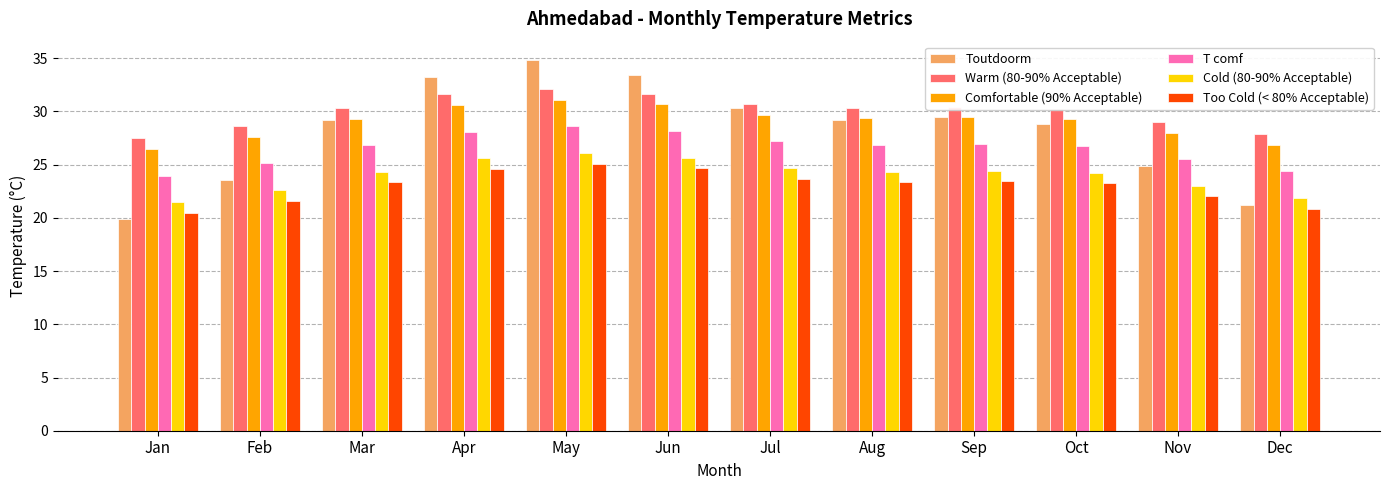

List the series in order of their peak value, highest first.

Toutdoorm, Warm (80-90% Acceptable), Comfortable (90% Acceptable), T comf, Cold (80-90% Acceptable), Too Cold (< 80% Acceptable)